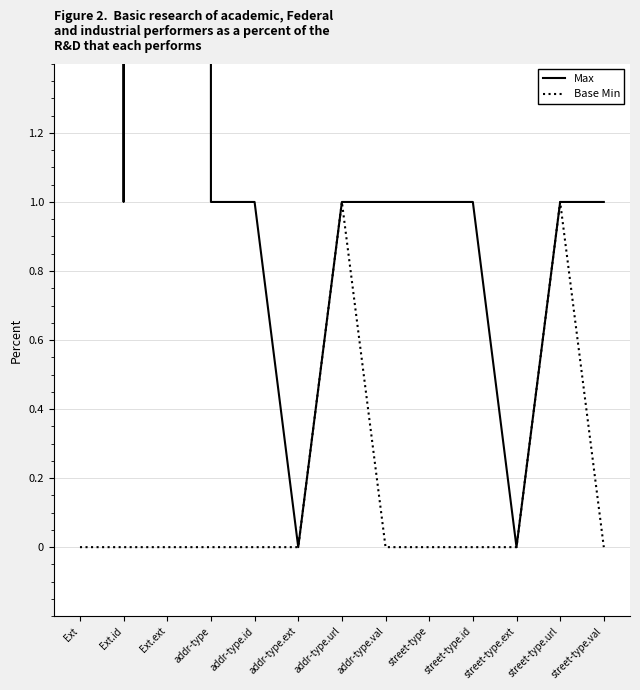

What is the total value across all series at addr-type?

1